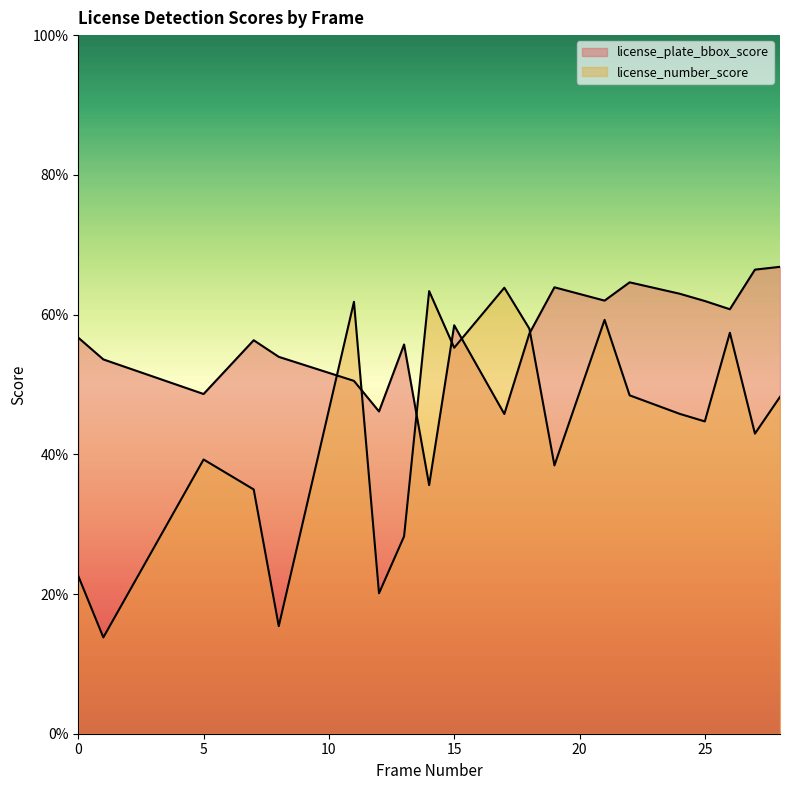

Does the chart display data point markers on the line(s)?

No